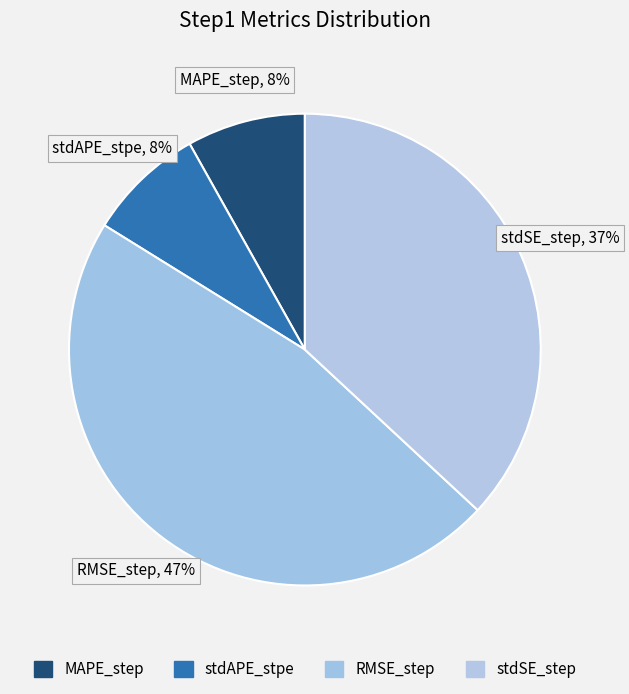

Is the sum of stdAPE_stpe and MAPE_step greater than half?

No